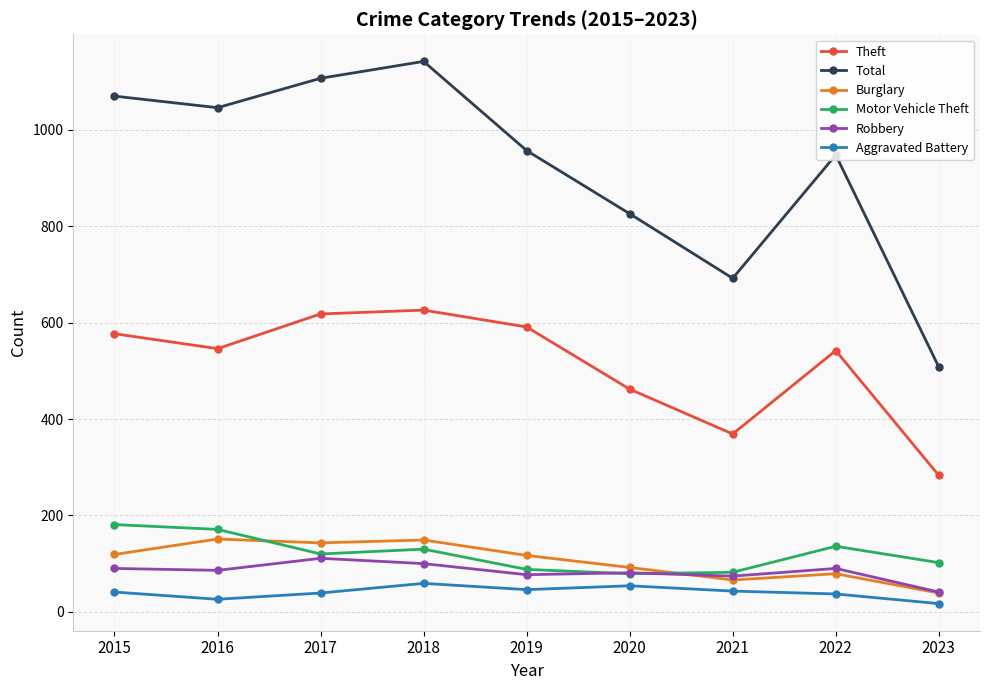

True or false: Burglary and Theft intersect in this chart.

False